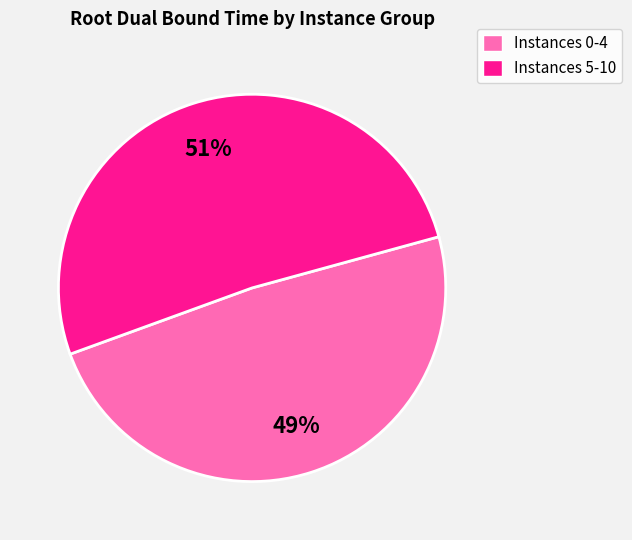

Rank the categories by value from lowest to highest.

Instances 0-4, Instances 5-10